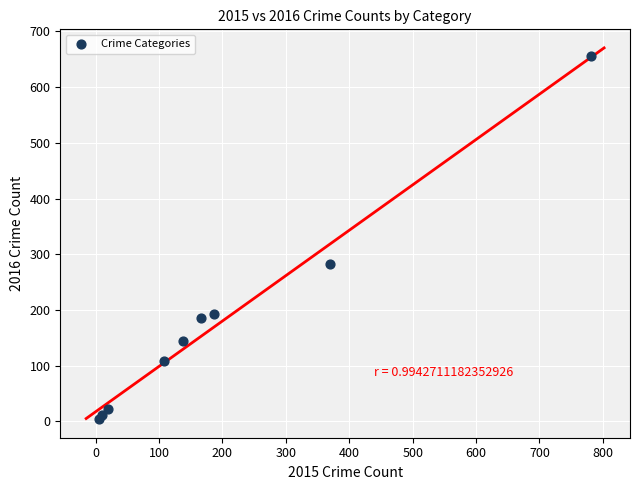

What Y value in the scatter plot is closest to 329?

283